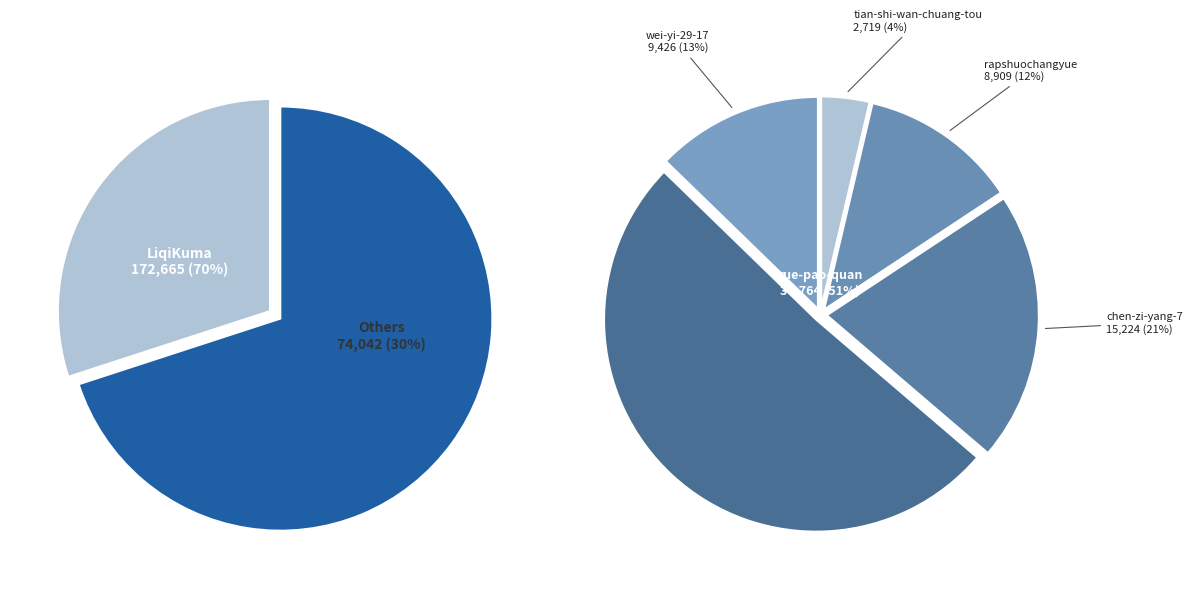

Which slice is the largest?

LiqiKuma